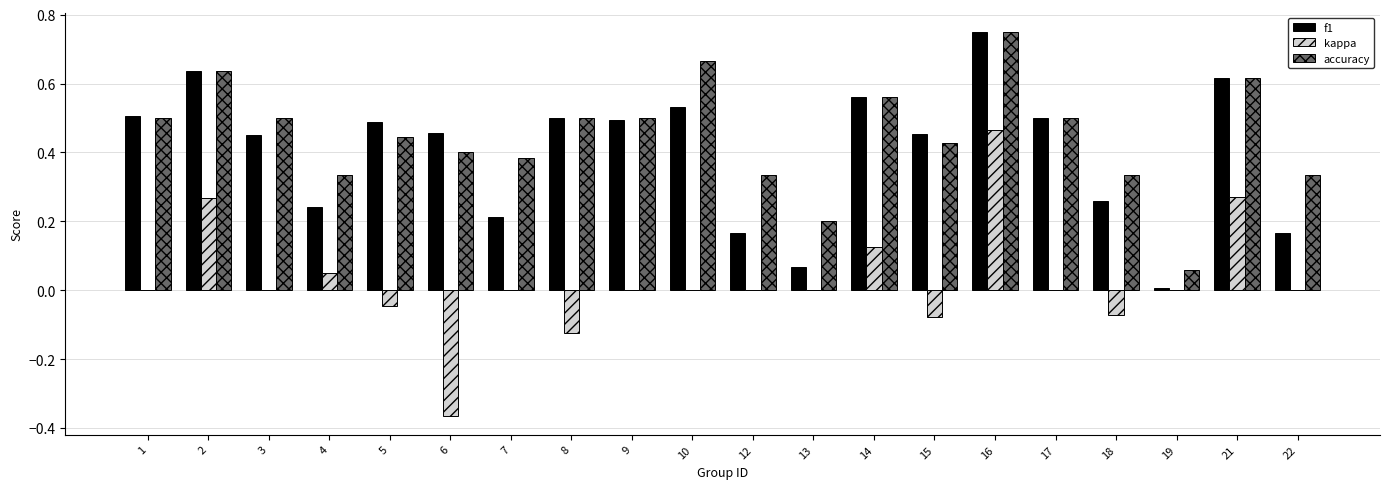

Does the chart contain stacked bars?

No